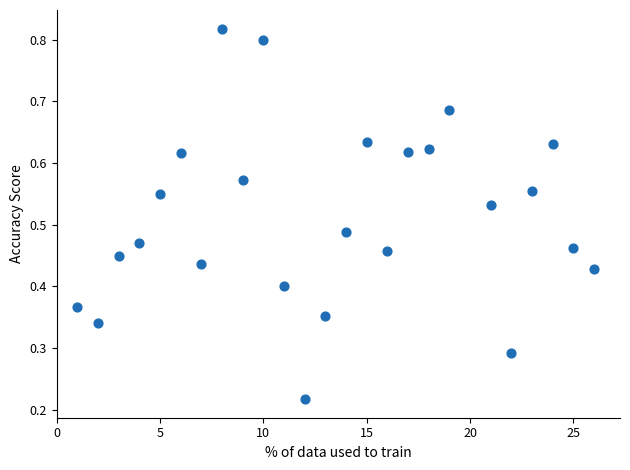

What is the range of X values (max minus min)?

25.0